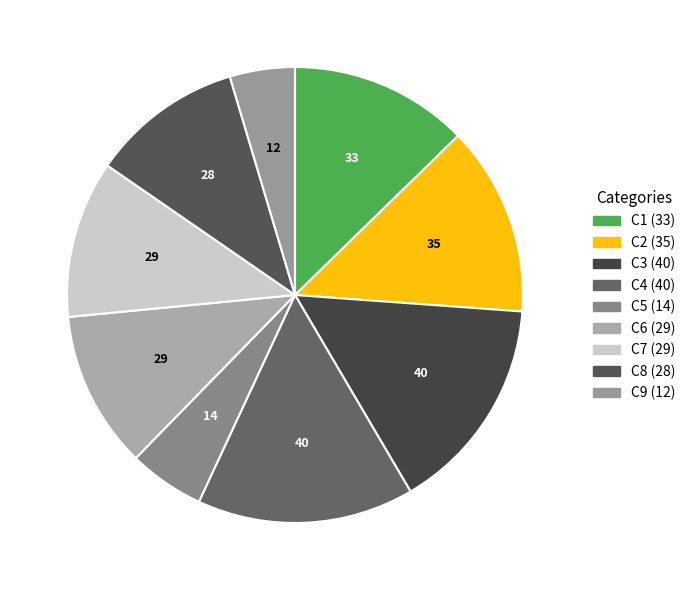

Count the number of slices in the pie.

9